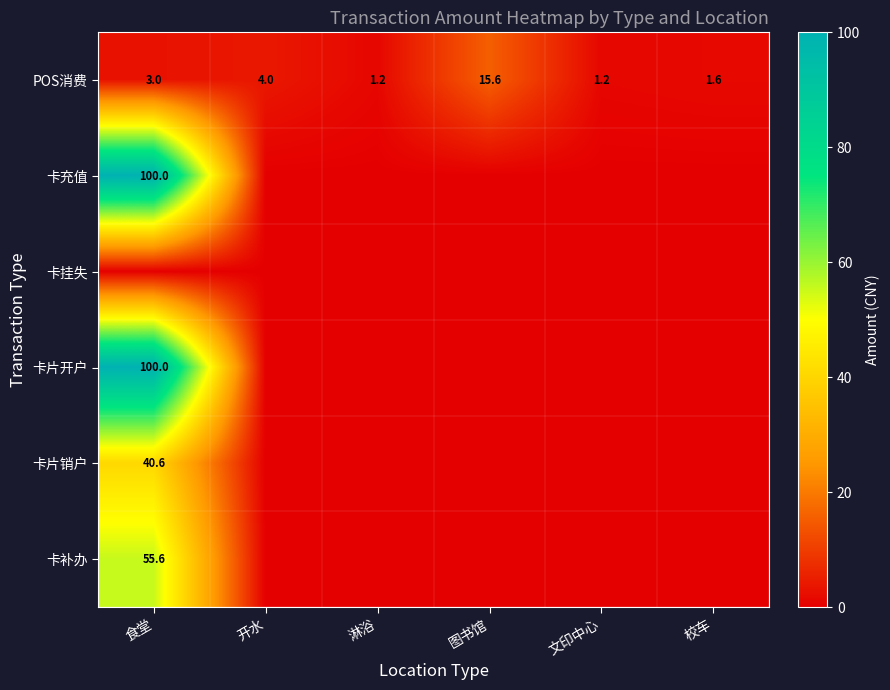

What value does the POS消费 series have at 开水?

4.0